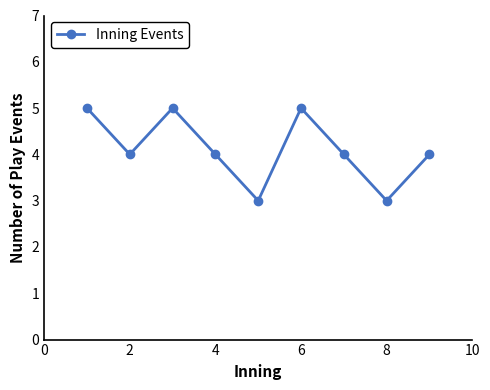

How many lines are shown in the chart?

1